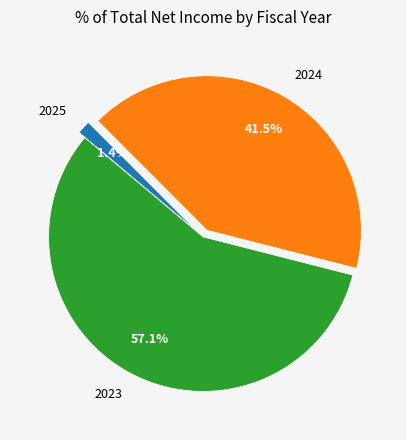

Approximately how many times larger is the value at 2024 compared to 2025?

29.6